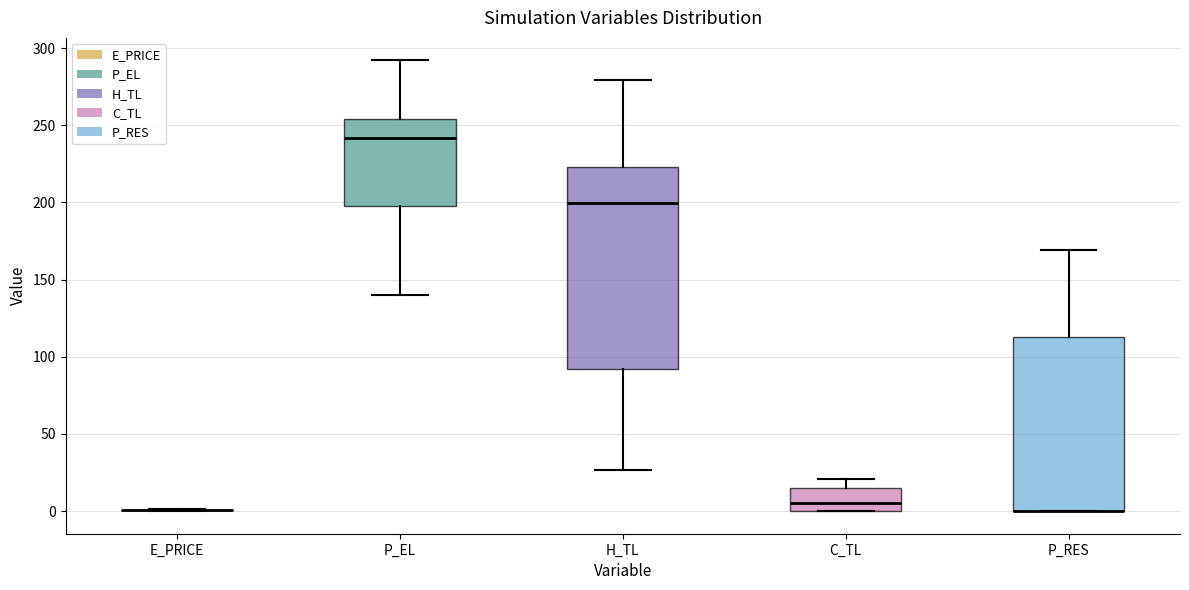

Reading left to right, transcribe this box plot: for each box, give where its median line is, the range the box spans, and where its two whiskers end, as read against the y-axis. The values are not printed on the chart, so give them approximately, as read against the axis.

E_PRICE: box collapsed to a line at 0, whiskers 0 to 0
P_EL: median 240, box 200 to 255, whiskers 140 to 290
H_TL: median 200, box 90 to 225, whiskers 25 to 280
C_TL: median 5, box 0 to 15, whiskers 0 to 20
P_RES: median 0 (drawn on the box's lower edge), box 0 to 115, whiskers 0 to 170